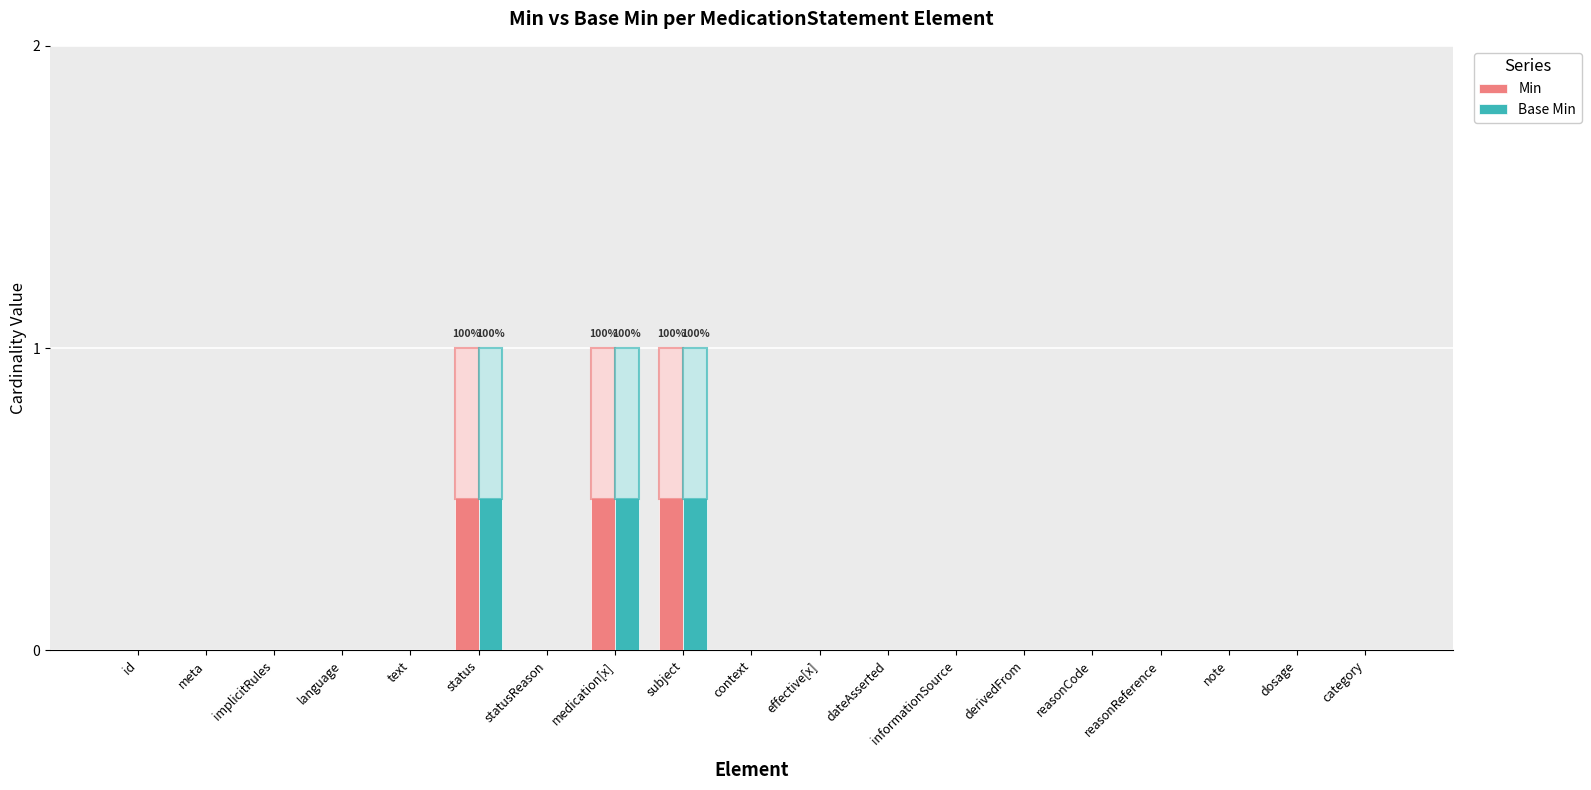

Reading right to left, extract all data points from this chart.

Min: category=0	dosage=0	note=0	reasonReference=0	reasonCode=0	derivedFrom=0	informationSource=0	dateAsserted=0	effective[x]=0	context=0	subject=1	medication[x]=1	statusReason=0	status=1	text=0	language=0	implicitRules=0	meta=0	id=0
Base Min: category=0	dosage=0	note=0	reasonReference=0	reasonCode=0	derivedFrom=0	informationSource=0	dateAsserted=0	effective[x]=0	context=0	subject=1	medication[x]=1	statusReason=0	status=1	text=0	language=0	implicitRules=0	meta=0	id=0